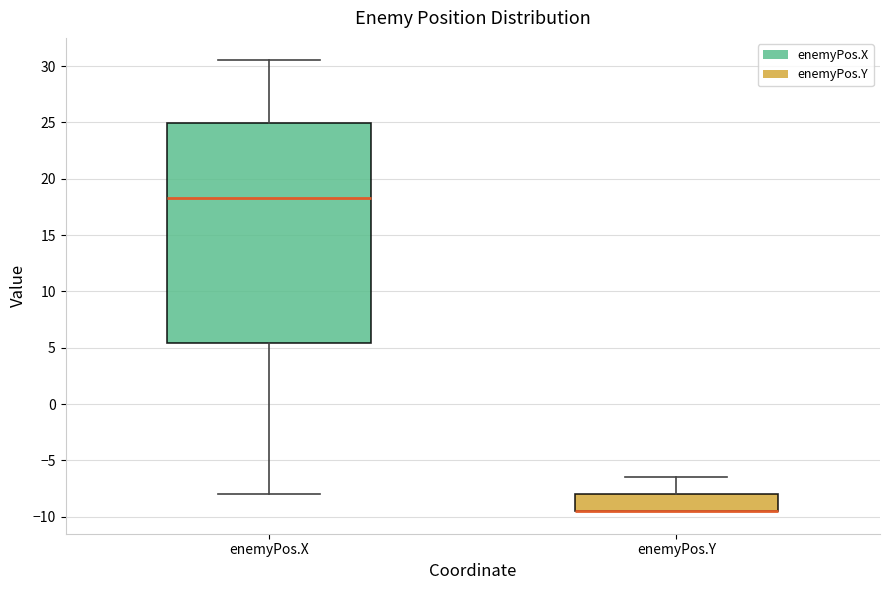

Reading left to right, read every box against the y-axis: the position of its median line, the range the box covers, and the ends of its whiskers. The values are not printed on the chart, so give them approximately, as read against the axis.

enemyPos.X: median 18.5, box 5.5 to 25.0, whiskers -8.0 to 30.5
enemyPos.Y: median -9.5 (drawn on the box's lower edge), box -9.5 to -8.0, whiskers -9.5 to -6.5